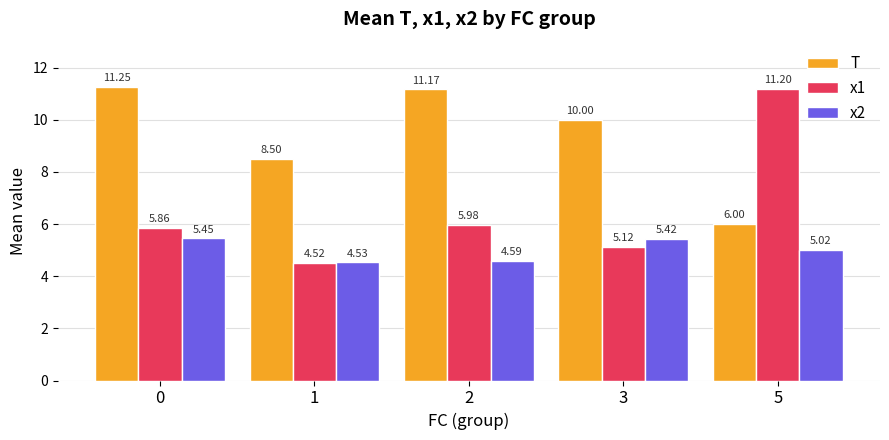

How many bars are there in total?

15